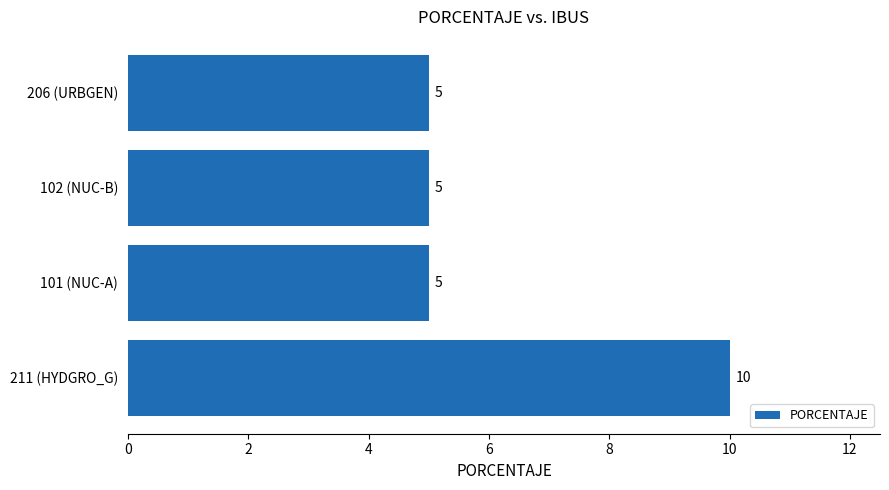

The value at 101 (NUC-A) is 9. True or false?

False